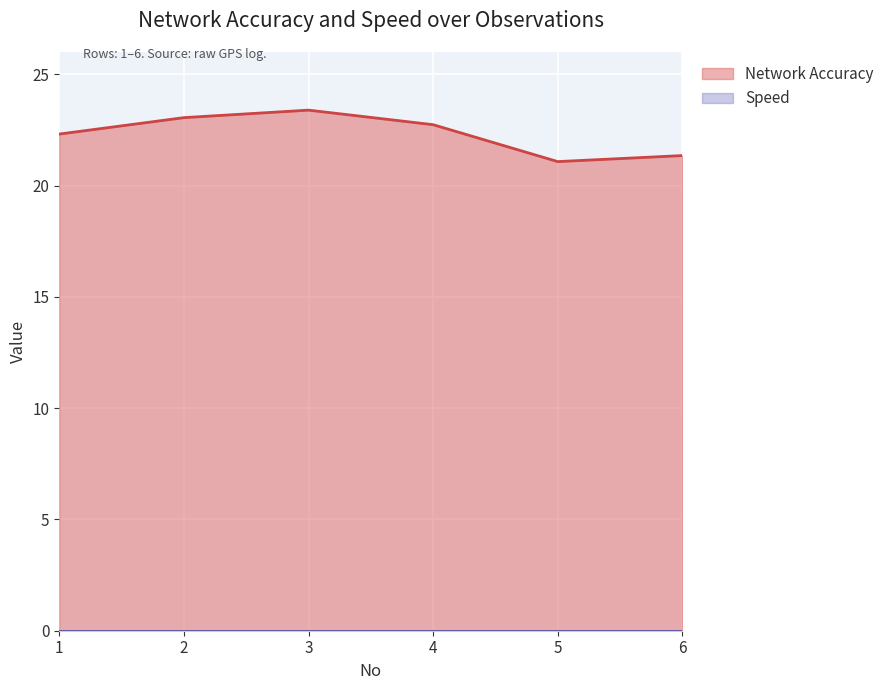

What is the average value?

22.3